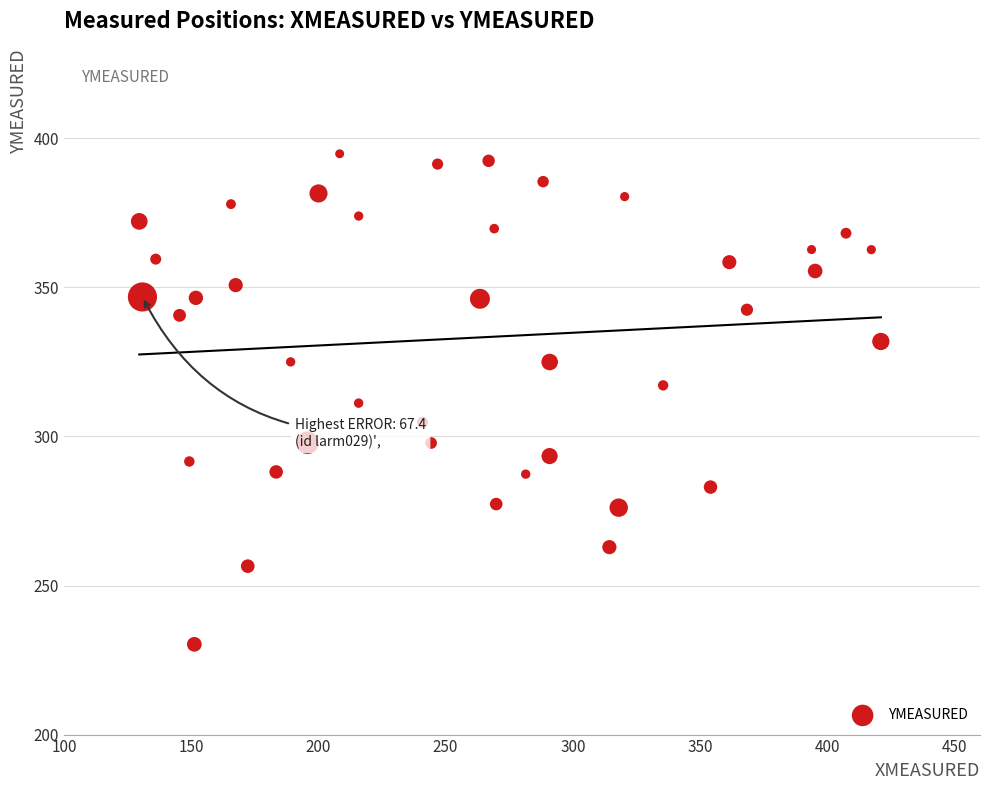

What is the range of Y values (max minus min)?

164.5